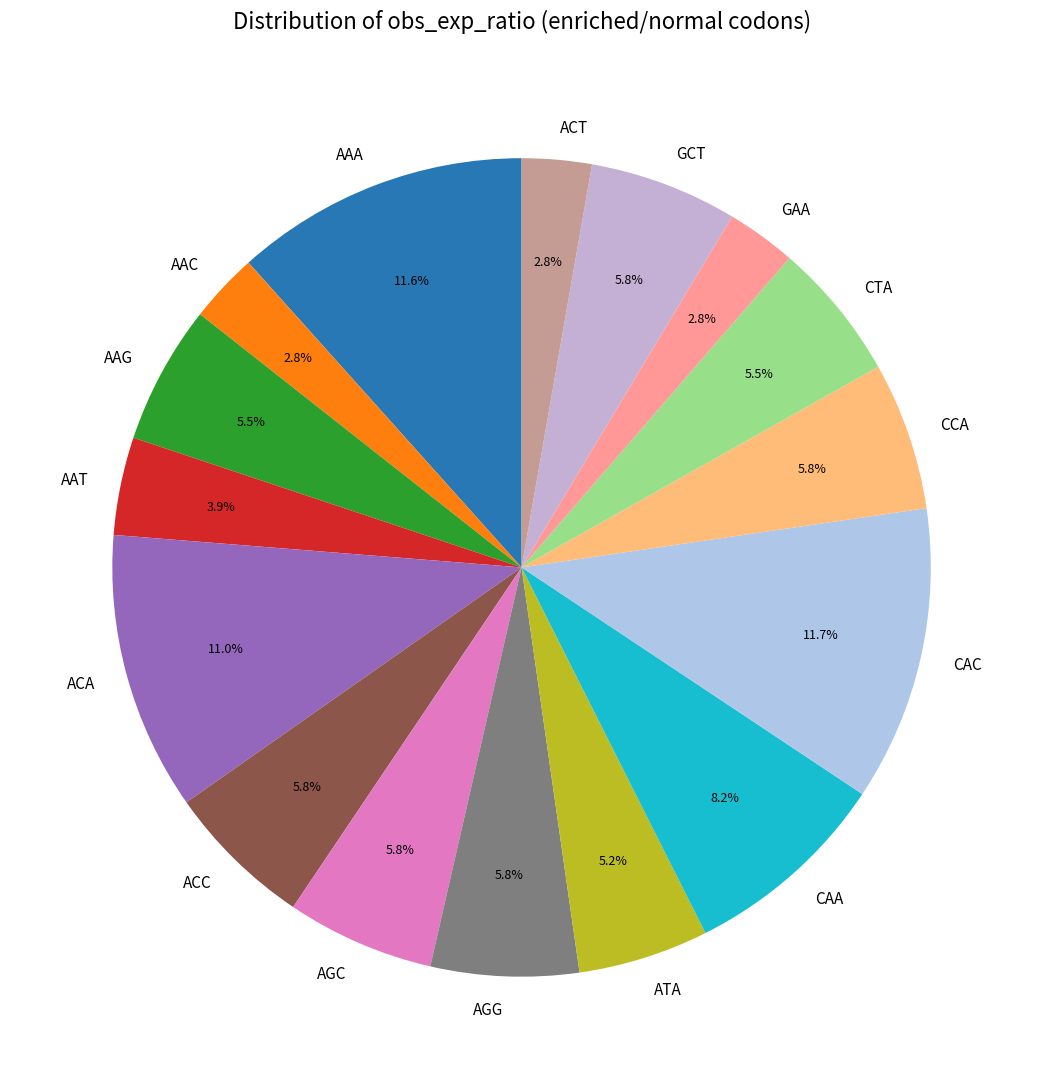

How many slices are in this pie chart?

16